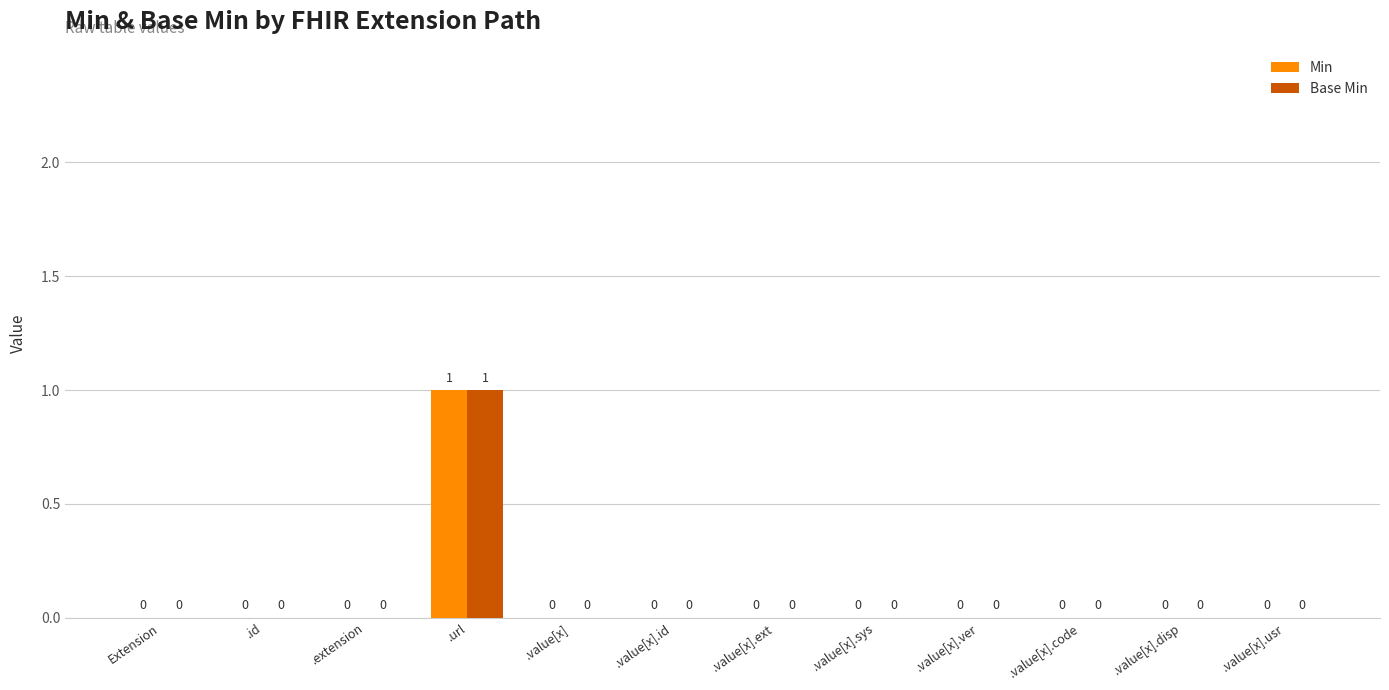

How many groups of bars are there?

12